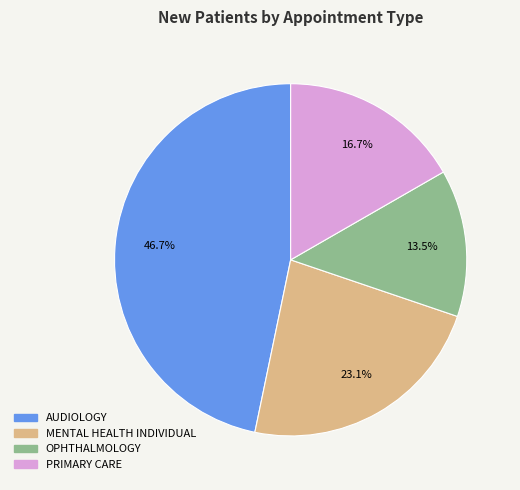

Does OPHTHALMOLOGY represent more than half of the total?

No